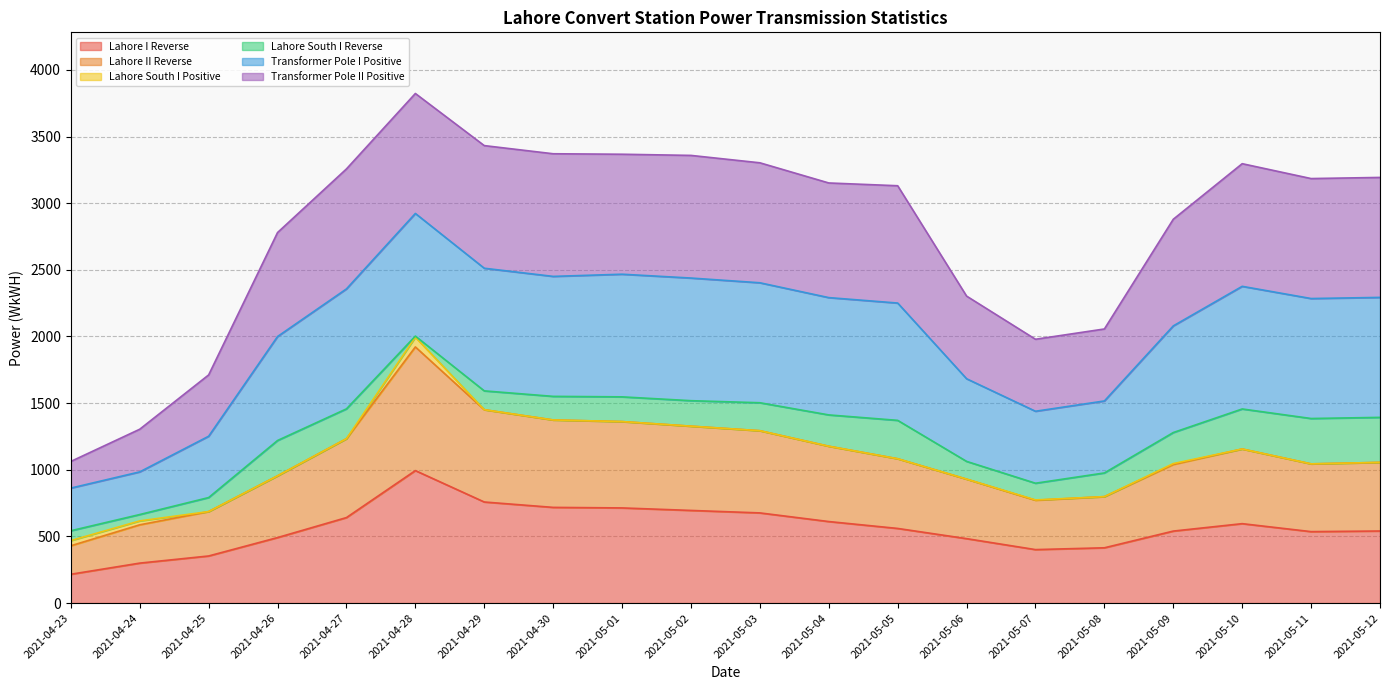

Is the value of Lahore I Reverse at 2021-04-25 greater than the value of Transformer Pole I Positive at 2021-04-23?

No